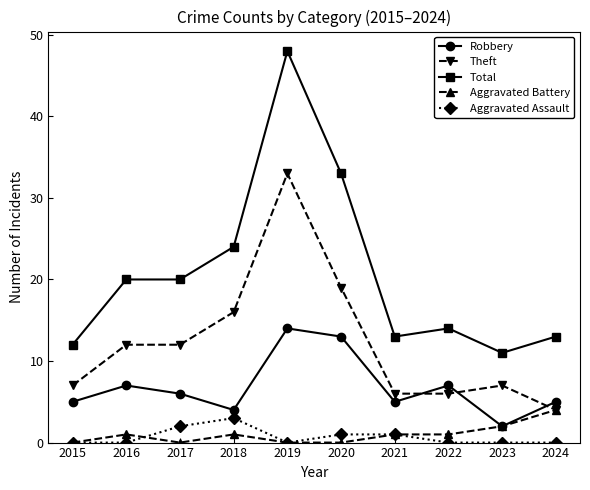

Which category has the highest value across all series?

2019